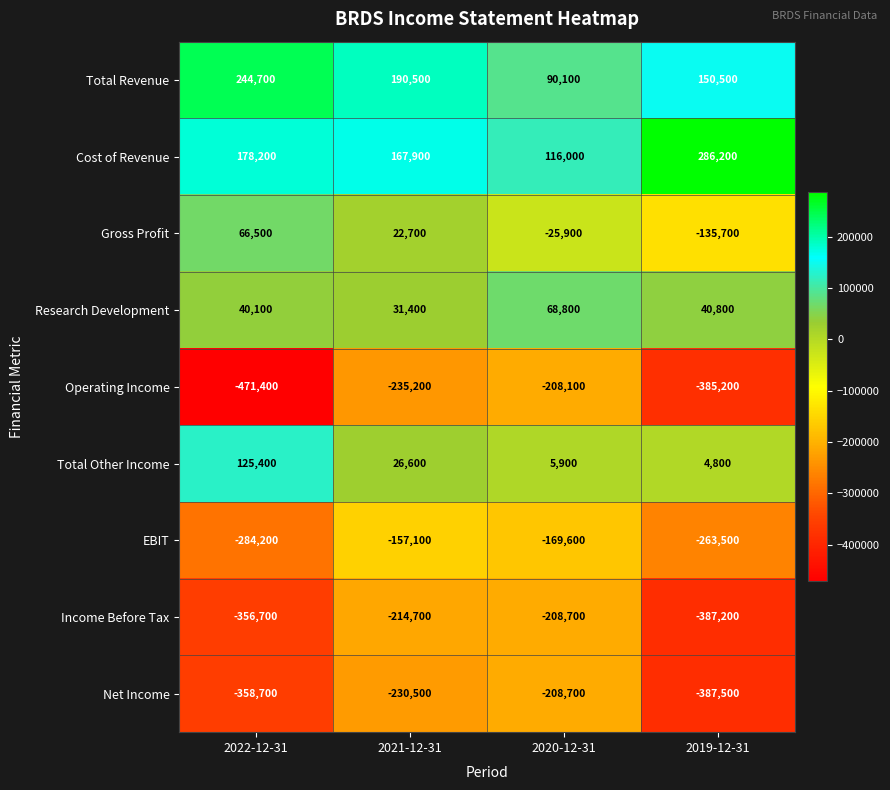

The value of Cost of Revenue at 2021-12-31 is 47054. True or false?

False